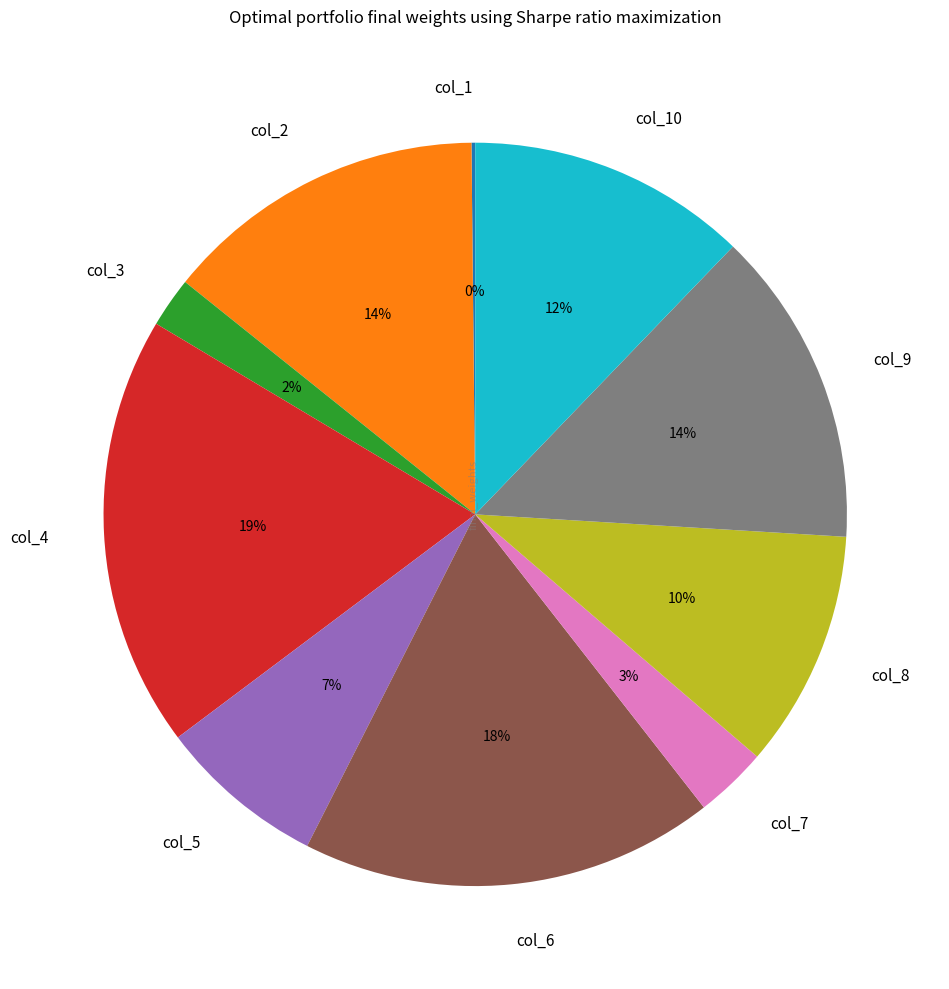

To the nearest percent, what is the difference between the largest and smallest slice percentages?

19%